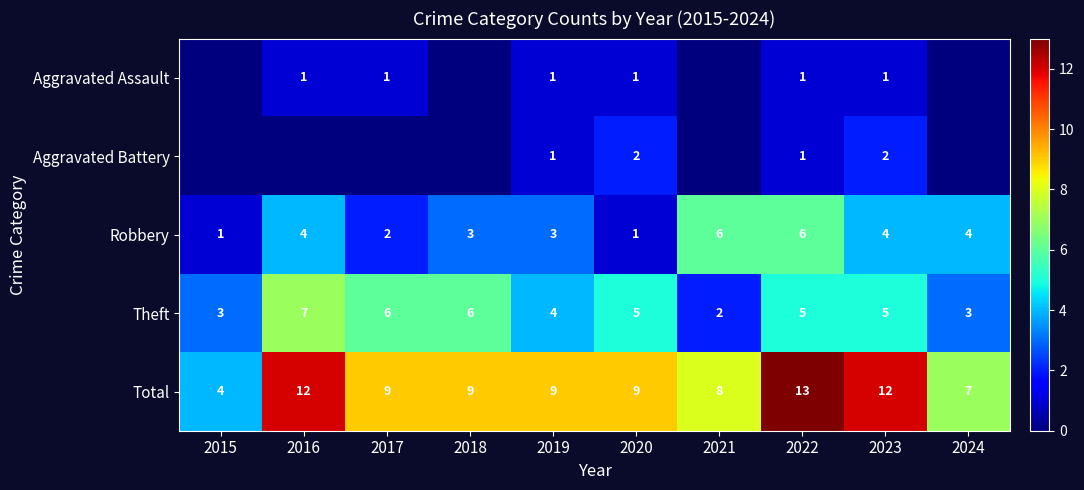

True or false: Robbery has a value of 3 at 2019.

True